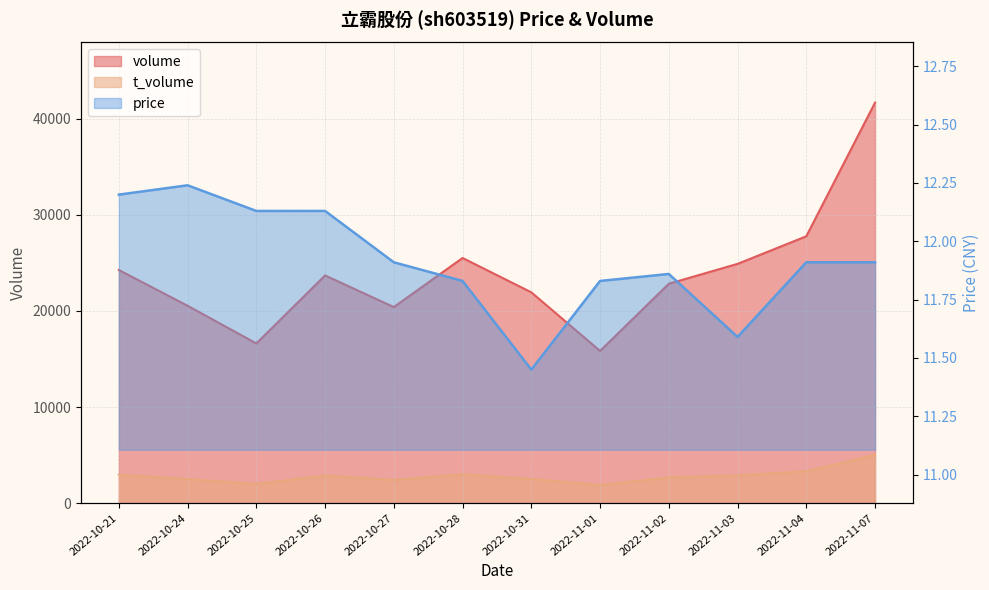

Reading left to right, what are all the values shown in this chart?

volume: 2022-10-21=24249.0	2022-10-24=20529.0	2022-10-25=16611.0	2022-10-26=23684.0	2022-10-27=20393.0	2022-10-28=25501.0	2022-10-31=21929.0	2022-11-01=15832.0	2022-11-02=22819.0	2022-11-03=24887.0	2022-11-04=27757.0	2022-11-07=41660.0
t_volume: 2022-10-21=2966.0	2022-10-24=2505.0	2022-10-25=2007.0	2022-10-26=2873.0	2022-10-27=2414.0	2022-10-28=3005.0	2022-10-31=2520.0	2022-11-01=1885.0	2022-11-02=2687.0	2022-11-03=2886.0	2022-11-04=3330.0	2022-11-07=5010.0
price: 2022-10-21=12.2	2022-10-24=12.2	2022-10-25=12.1	2022-10-26=12.1	2022-10-27=11.9	2022-10-28=11.8	2022-10-31=11.4	2022-11-01=11.8	2022-11-02=11.9	2022-11-03=11.6	2022-11-04=11.9	2022-11-07=11.9